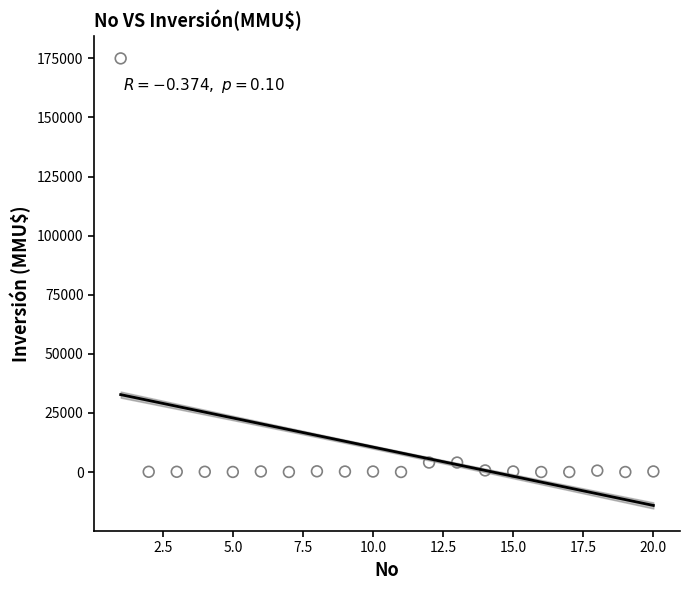

What is the range of Y values (max minus min)?

175000